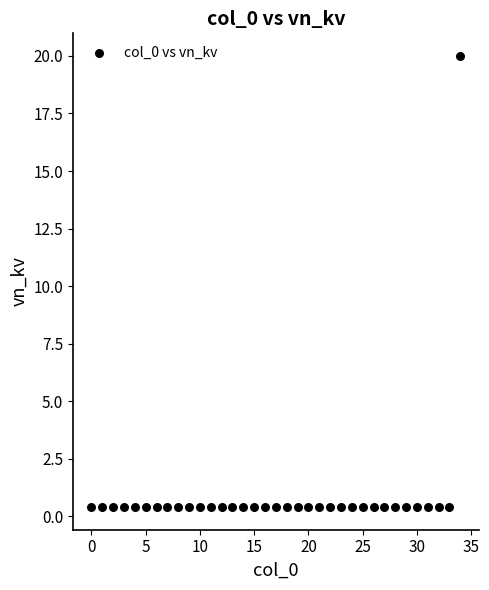

What is the range of Y values (max minus min)?

19.6